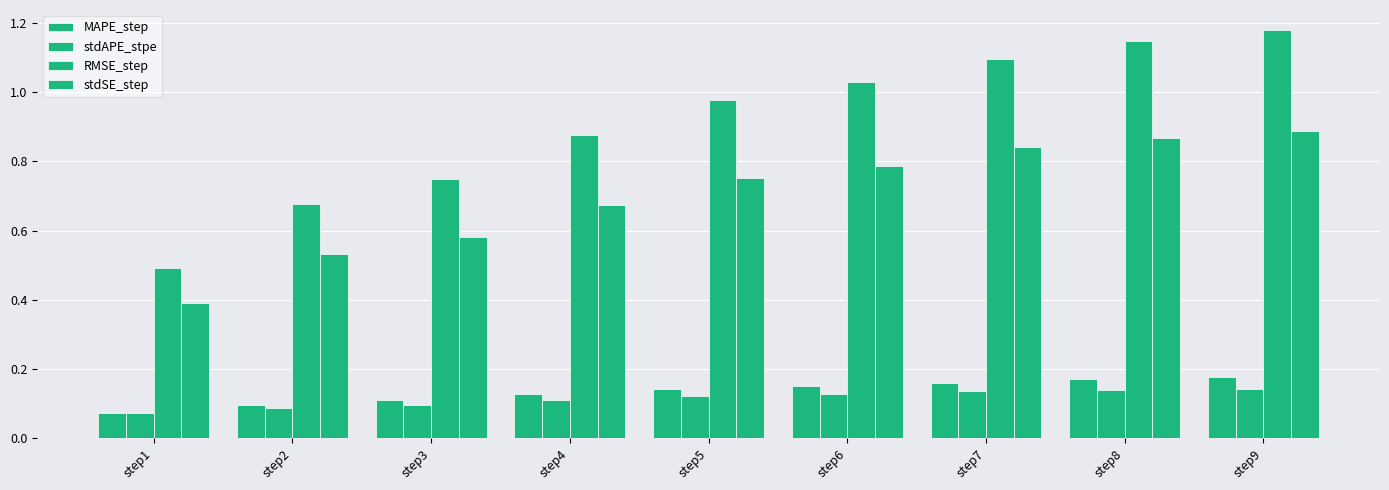

Reading left to right, what are all the values shown in this chart?

MAPE_step: 0.1	0.1	0.1	0.1	0.1	0.2	0.2	0.2	0.2
stdAPE_stpe: 0.1	0.1	0.1	0.1	0.1	0.1	0.1	0.1	0.1
RMSE_step: 0.5	0.7	0.7	0.9	1.0	1.0	1.1	1.1	1.2
stdSE_step: 0.4	0.5	0.6	0.7	0.8	0.8	0.8	0.9	0.9